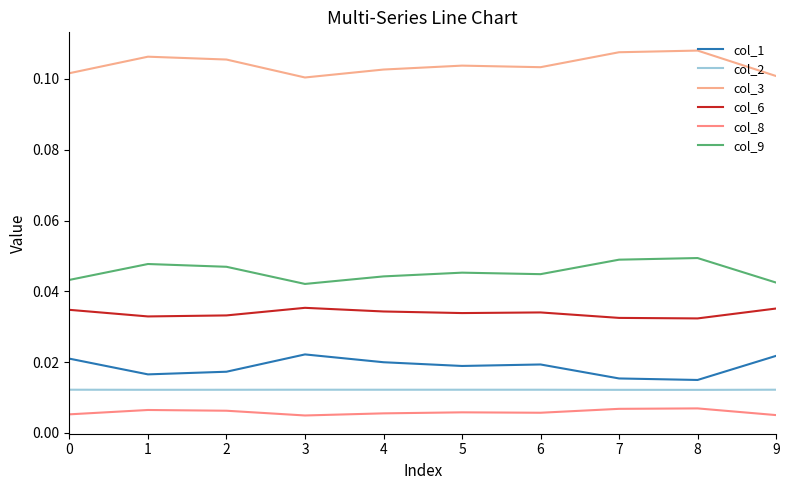

At which category does col_6 reach its first local valley?

1